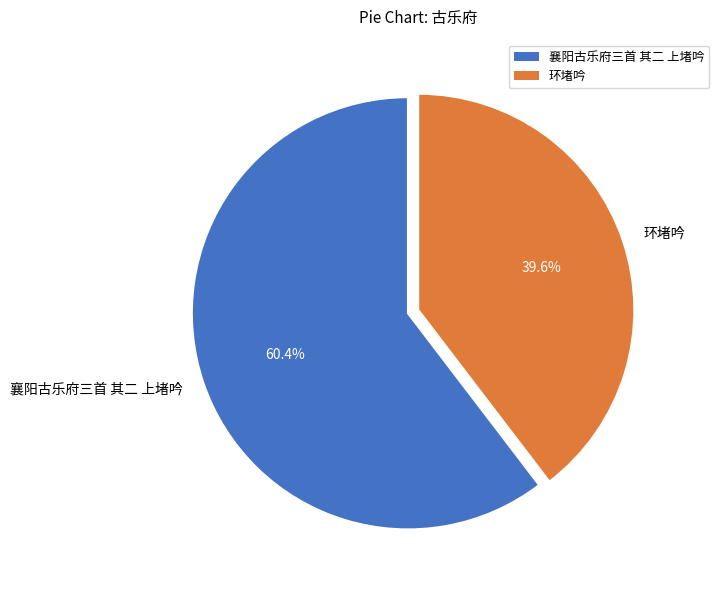

To the nearest percent, what is the average slice percentage?

50%